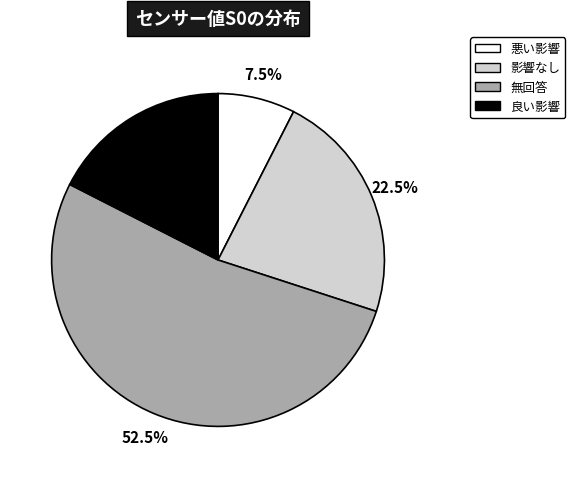

Count the number of slices in the pie.

4